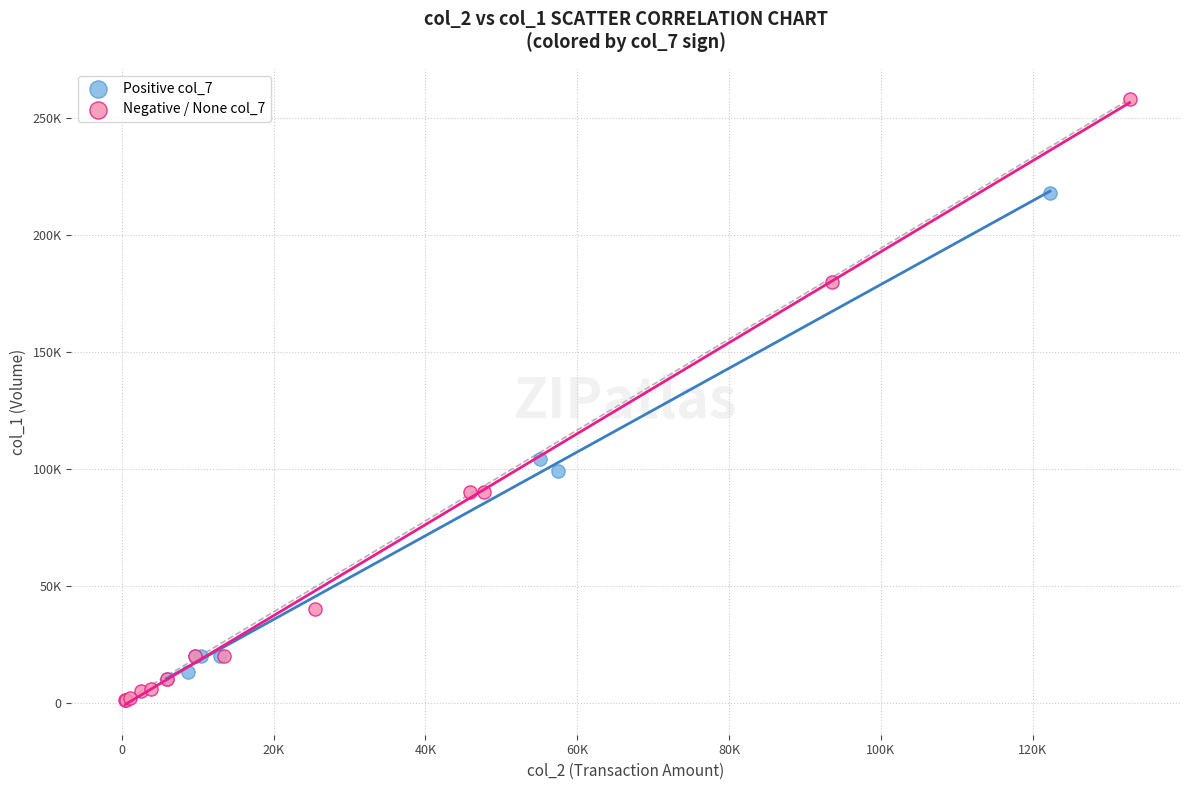

Which series has the largest Y range (max minus min)?

Negative / None col_7